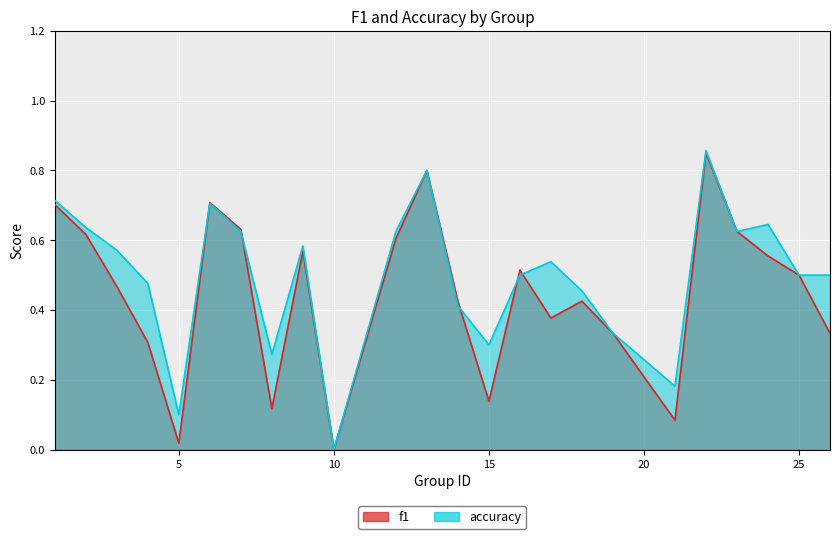

How many intersections are there between accuracy and f1?

5